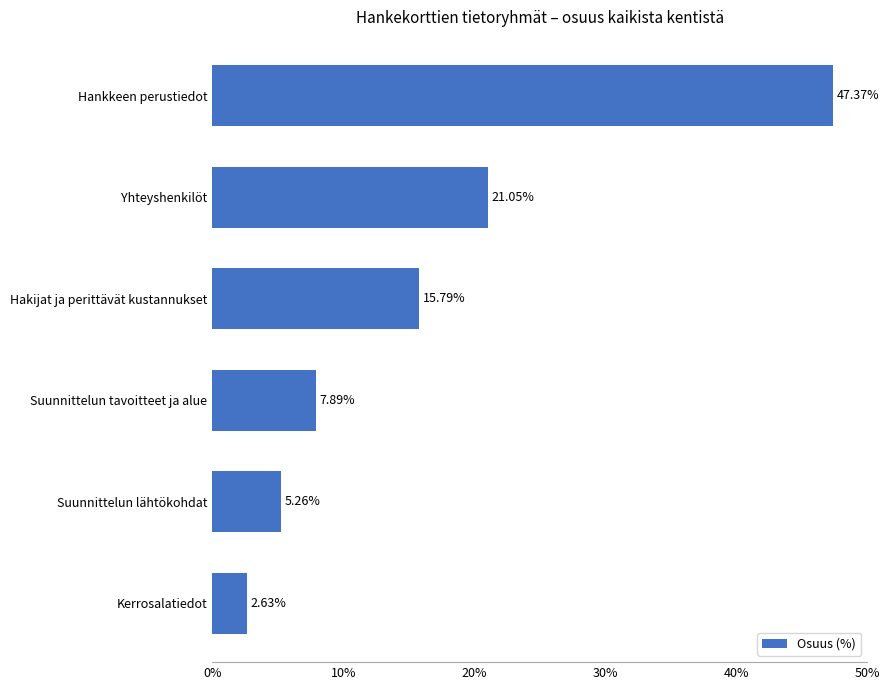

What is the label of the 3rd bar from the bottom?

Suunnittelun tavoitteet ja alue